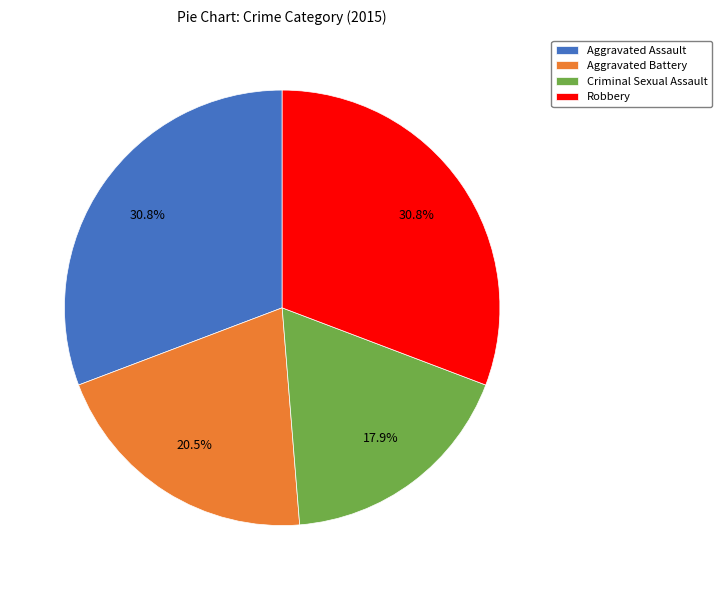

Does Criminal Sexual Assault account for over 50% of the chart?

No